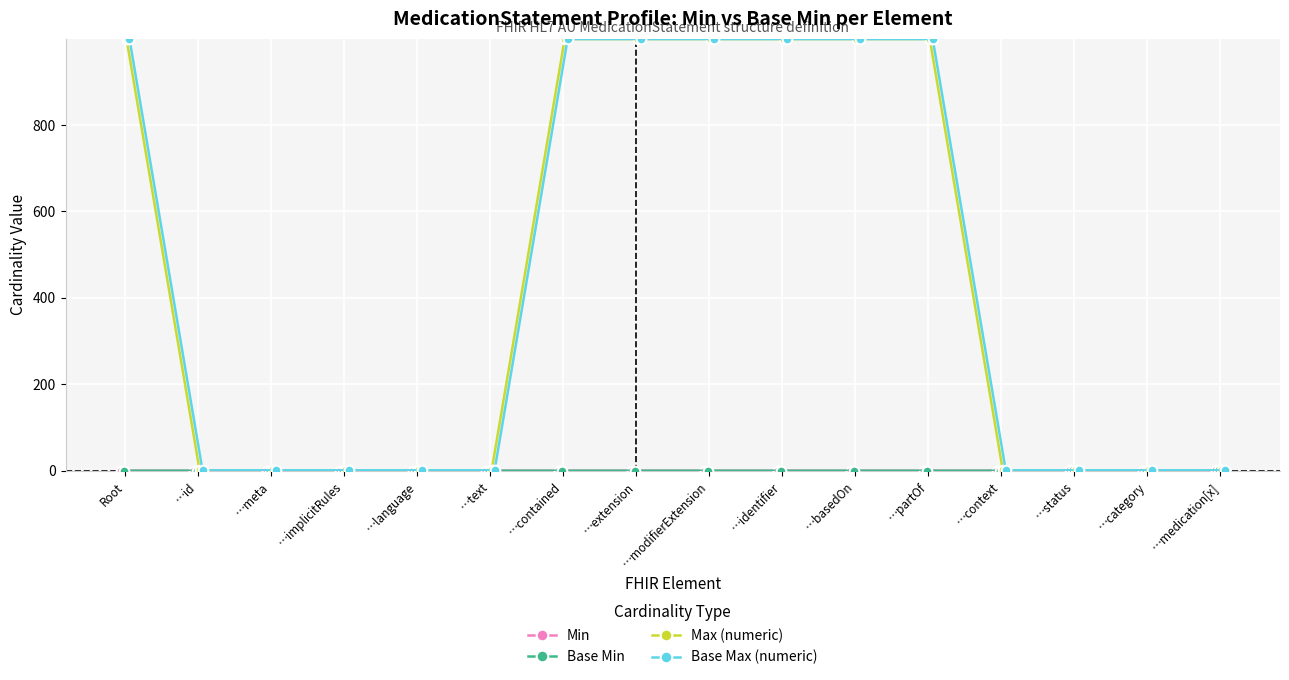

Rank the series by their maximum value, from highest to lowest.

Max (numeric), Base Max (numeric), Min, Base Min